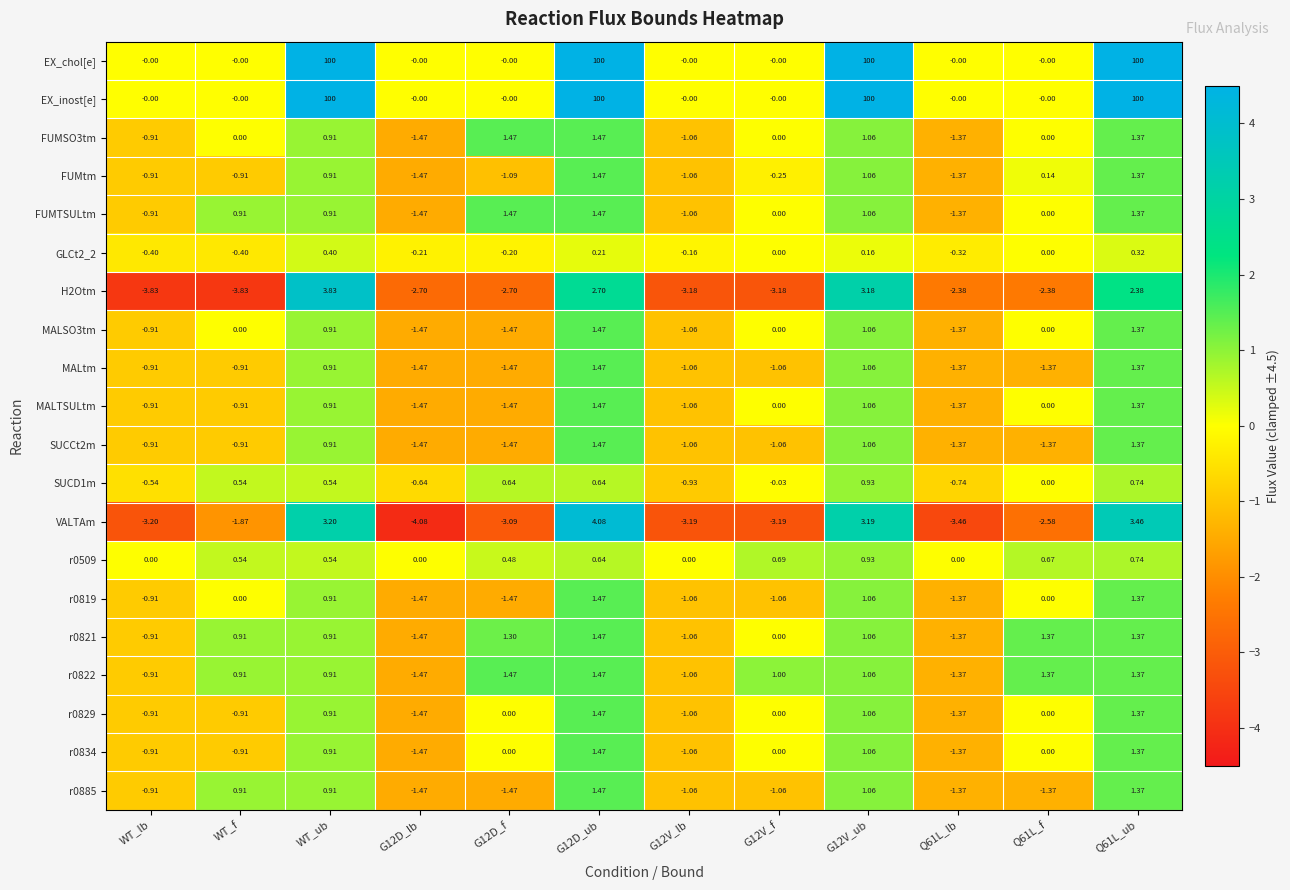

Is the value of MALSO3tm at G12V_ub greater than the value of EX_chol[e] at G12V_f?

Yes